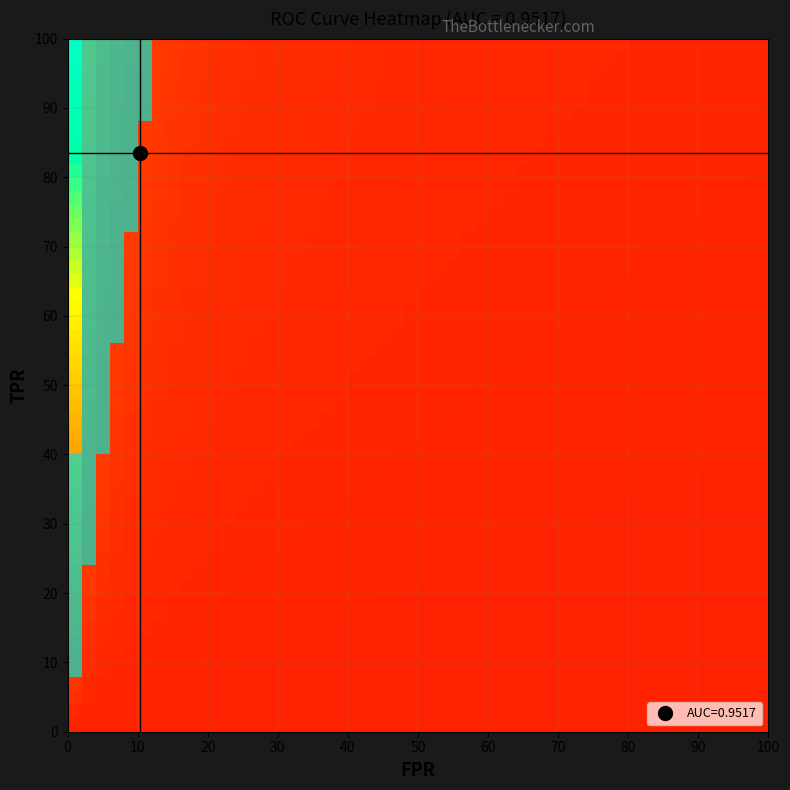

Which series has the largest range (max minus min)?

fpr